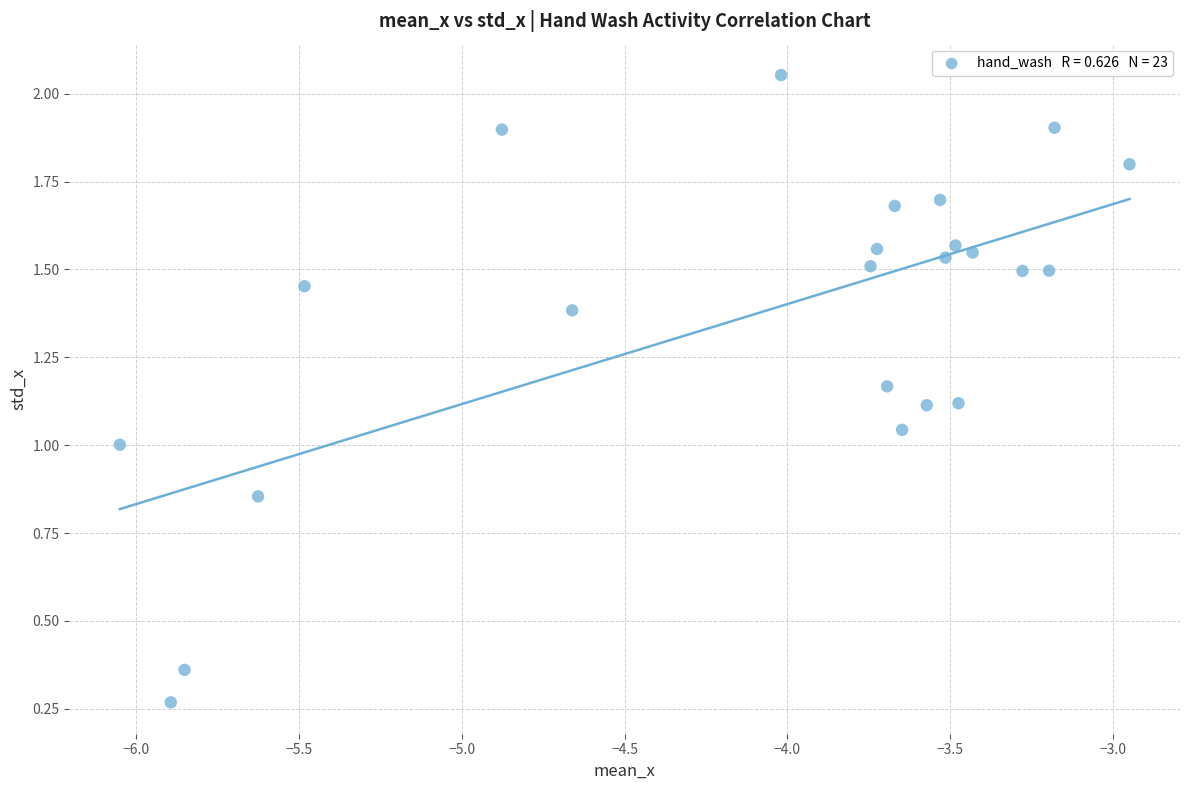

What is the range of X values (max minus min)?

3.1